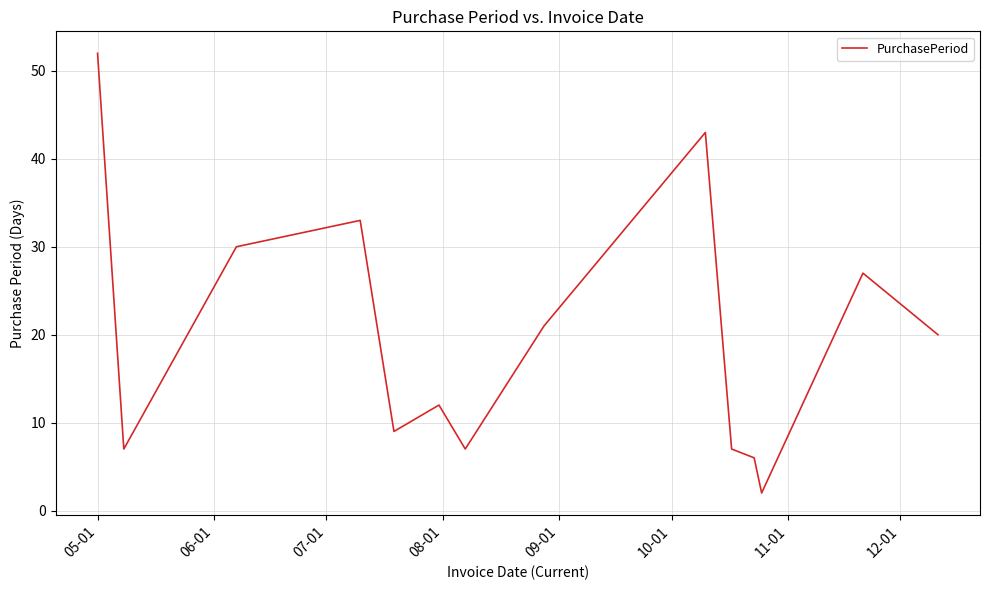

What is the maximum value shown in the chart?

52